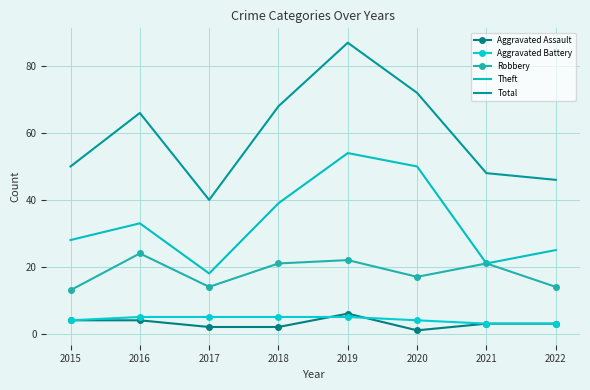

True or false: Theft and Aggravated Battery cross at least once.

False